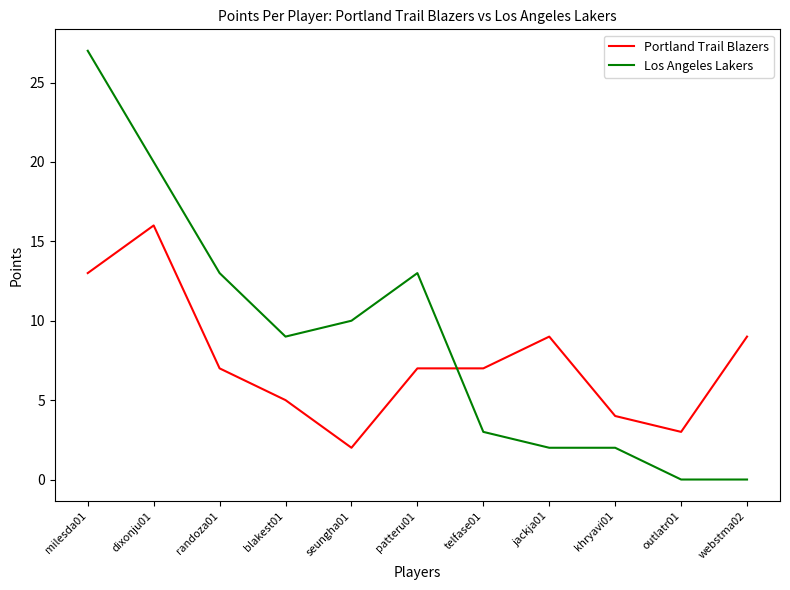

Count the number of categories in the chart.

11